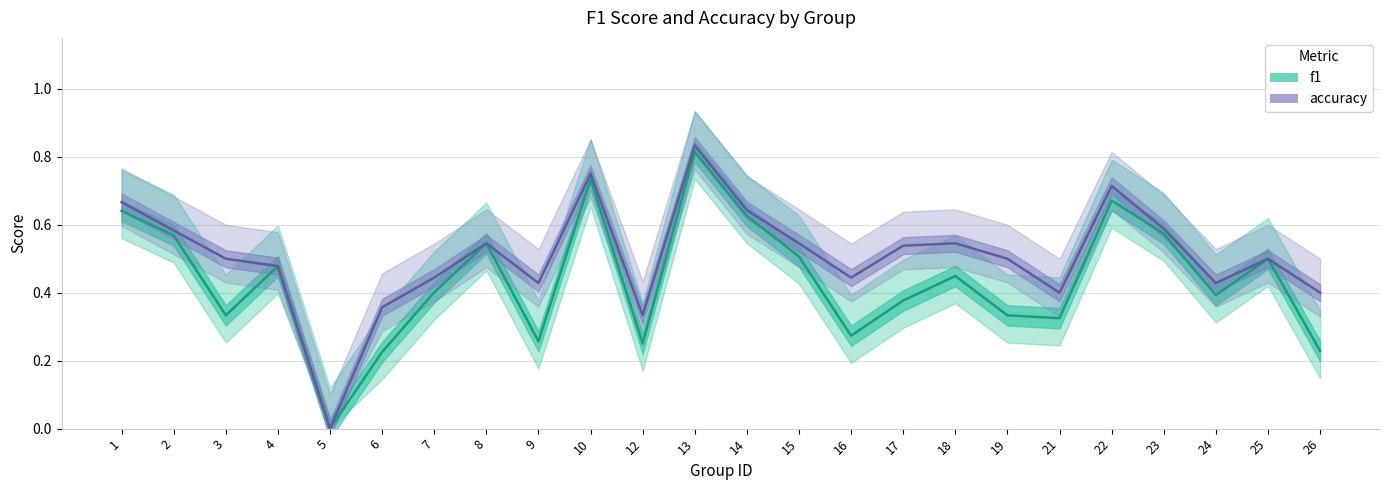

Reading left to right, list all the values displayed in this chart.

f1: 0.6	0.6	0.3	0.5	0.0	0.2	0.4	0.5	0.3	0.7	0.2	0.8	0.6	0.5	0.3	0.4	0.4	0.3	0.3	0.7	0.6	0.4	0.5	0.2
accuracy: 0.7	0.6	0.5	0.5	0.0	0.4	0.4	0.5	0.4	0.8	0.3	0.8	0.6	0.5	0.4	0.5	0.5	0.5	0.4	0.7	0.6	0.4	0.5	0.4